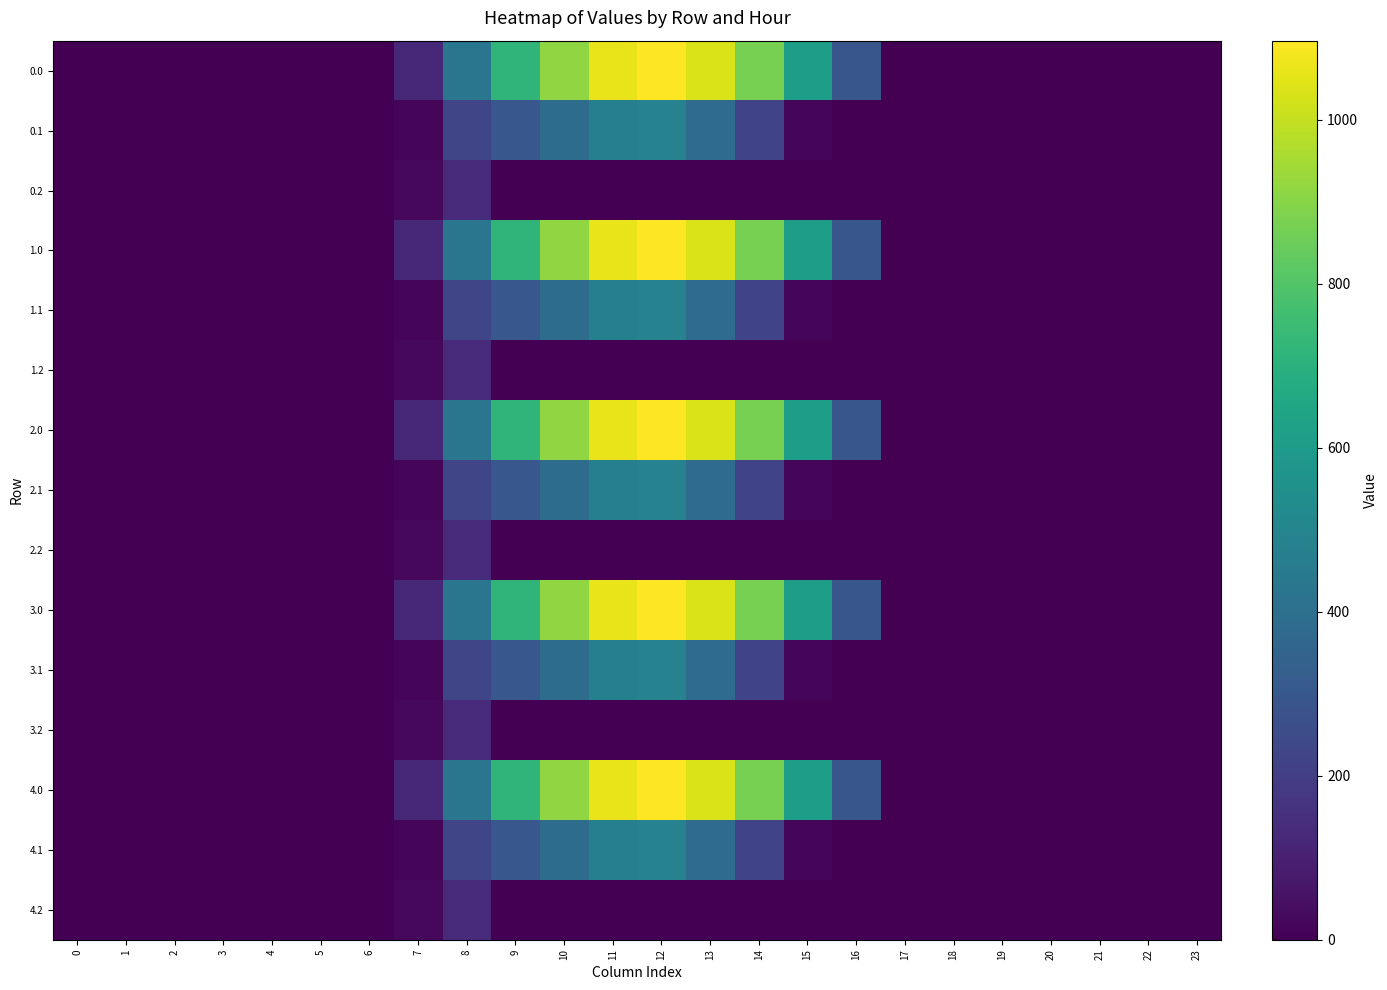

Reading left to right, list all the values displayed in this chart.

0.0: 0=0.0	1=0.0	2=0.0	3=0.0	4=0.0	5=0.0	6=0.0	7=120.6	8=430.3	9=716.9	10=916.2	11=1060.3	12=1096.7	13=1032.9	14=870.6	15=615.9	16=294.5	17=0.0	18=0.0	19=0.0	20=0.0	21=0.0	22=0.0	23=0.0
0.1: 0=0.0	1=0.0	2=0.0	3=0.0	4=0.0	5=0.0	6=0.0	7=17.7	8=227.5	9=295.9	10=388.1	11=471.7	12=485.4	13=382.7	14=219.2	15=17.3	16=0.0	17=0.0	18=0.0	19=0.0	20=0.0	21=0.0	22=0.0	23=0.0
0.2: 0=0.0	1=0.0	2=0.0	3=0.0	4=0.0	5=0.0	6=0.0	7=22.3	8=134.2	9=0.0	10=0.0	11=0.0	12=0.0	13=0.0	14=0.0	15=0.0	16=0.0	17=0.0	18=0.0	19=0.0	20=0.0	21=0.0	22=0.0	23=0.0
1.0: 0=0.0	1=0.0	2=0.0	3=0.0	4=0.0	5=0.0	6=0.0	7=120.6	8=430.3	9=716.9	10=916.2	11=1060.3	12=1096.7	13=1032.9	14=870.6	15=615.9	16=294.5	17=0.0	18=0.0	19=0.0	20=0.0	21=0.0	22=0.0	23=0.0
1.1: 0=0.0	1=0.0	2=0.0	3=0.0	4=0.0	5=0.0	6=0.0	7=17.7	8=227.5	9=295.9	10=388.1	11=471.7	12=485.4	13=382.7	14=219.2	15=17.3	16=0.0	17=0.0	18=0.0	19=0.0	20=0.0	21=0.0	22=0.0	23=0.0
1.2: 0=0.0	1=0.0	2=0.0	3=0.0	4=0.0	5=0.0	6=0.0	7=22.3	8=134.2	9=0.0	10=0.0	11=0.0	12=0.0	13=0.0	14=0.0	15=0.0	16=0.0	17=0.0	18=0.0	19=0.0	20=0.0	21=0.0	22=0.0	23=0.0
2.0: 0=0.0	1=0.0	2=0.0	3=0.0	4=0.0	5=0.0	6=0.0	7=120.6	8=430.3	9=716.9	10=916.2	11=1060.3	12=1096.7	13=1032.9	14=870.6	15=615.9	16=294.5	17=0.0	18=0.0	19=0.0	20=0.0	21=0.0	22=0.0	23=0.0
2.1: 0=0.0	1=0.0	2=0.0	3=0.0	4=0.0	5=0.0	6=0.0	7=17.7	8=227.5	9=295.9	10=388.1	11=471.7	12=485.4	13=382.7	14=219.2	15=17.3	16=0.0	17=0.0	18=0.0	19=0.0	20=0.0	21=0.0	22=0.0	23=0.0
2.2: 0=0.0	1=0.0	2=0.0	3=0.0	4=0.0	5=0.0	6=0.0	7=22.3	8=134.2	9=0.0	10=0.0	11=0.0	12=0.0	13=0.0	14=0.0	15=0.0	16=0.0	17=0.0	18=0.0	19=0.0	20=0.0	21=0.0	22=0.0	23=0.0
3.0: 0=0.0	1=0.0	2=0.0	3=0.0	4=0.0	5=0.0	6=0.0	7=120.6	8=430.3	9=716.9	10=916.2	11=1060.3	12=1096.7	13=1032.9	14=870.6	15=615.9	16=294.5	17=0.0	18=0.0	19=0.0	20=0.0	21=0.0	22=0.0	23=0.0
3.1: 0=0.0	1=0.0	2=0.0	3=0.0	4=0.0	5=0.0	6=0.0	7=17.7	8=227.5	9=295.9	10=388.1	11=471.7	12=485.4	13=382.7	14=219.2	15=17.3	16=0.0	17=0.0	18=0.0	19=0.0	20=0.0	21=0.0	22=0.0	23=0.0
3.2: 0=0.0	1=0.0	2=0.0	3=0.0	4=0.0	5=0.0	6=0.0	7=22.3	8=134.2	9=0.0	10=0.0	11=0.0	12=0.0	13=0.0	14=0.0	15=0.0	16=0.0	17=0.0	18=0.0	19=0.0	20=0.0	21=0.0	22=0.0	23=0.0
4.0: 0=0.0	1=0.0	2=0.0	3=0.0	4=0.0	5=0.0	6=0.0	7=120.6	8=430.3	9=716.9	10=916.2	11=1060.3	12=1096.7	13=1032.9	14=870.6	15=615.9	16=294.5	17=0.0	18=0.0	19=0.0	20=0.0	21=0.0	22=0.0	23=0.0
4.1: 0=0.0	1=0.0	2=0.0	3=0.0	4=0.0	5=0.0	6=0.0	7=17.7	8=227.5	9=295.9	10=388.1	11=471.7	12=485.4	13=382.7	14=219.2	15=17.3	16=0.0	17=0.0	18=0.0	19=0.0	20=0.0	21=0.0	22=0.0	23=0.0
4.2: 0=0.0	1=0.0	2=0.0	3=0.0	4=0.0	5=0.0	6=0.0	7=22.3	8=134.2	9=0.0	10=0.0	11=0.0	12=0.0	13=0.0	14=0.0	15=0.0	16=0.0	17=0.0	18=0.0	19=0.0	20=0.0	21=0.0	22=0.0	23=0.0